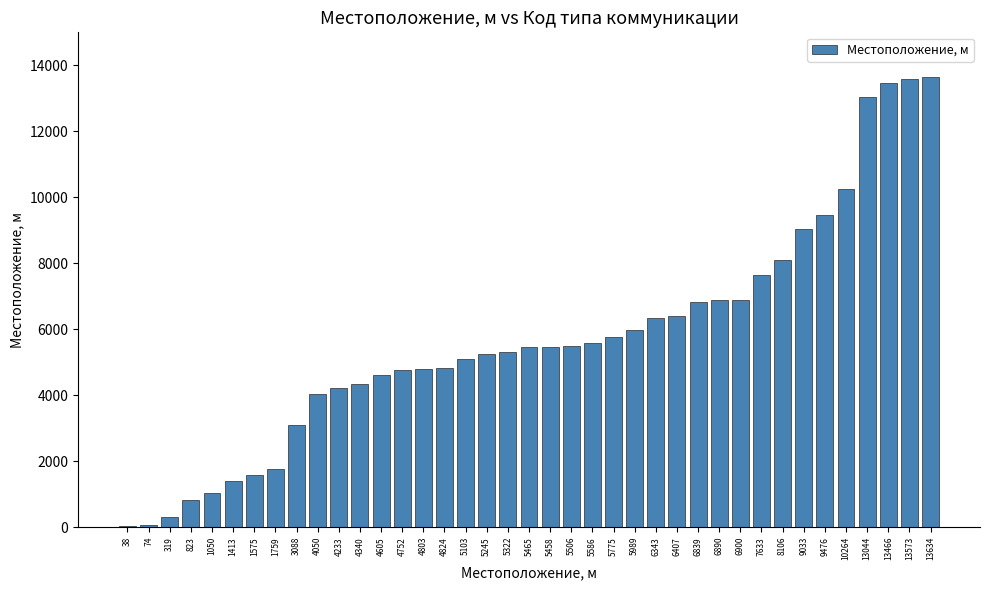

What is the sum of all values?

222803